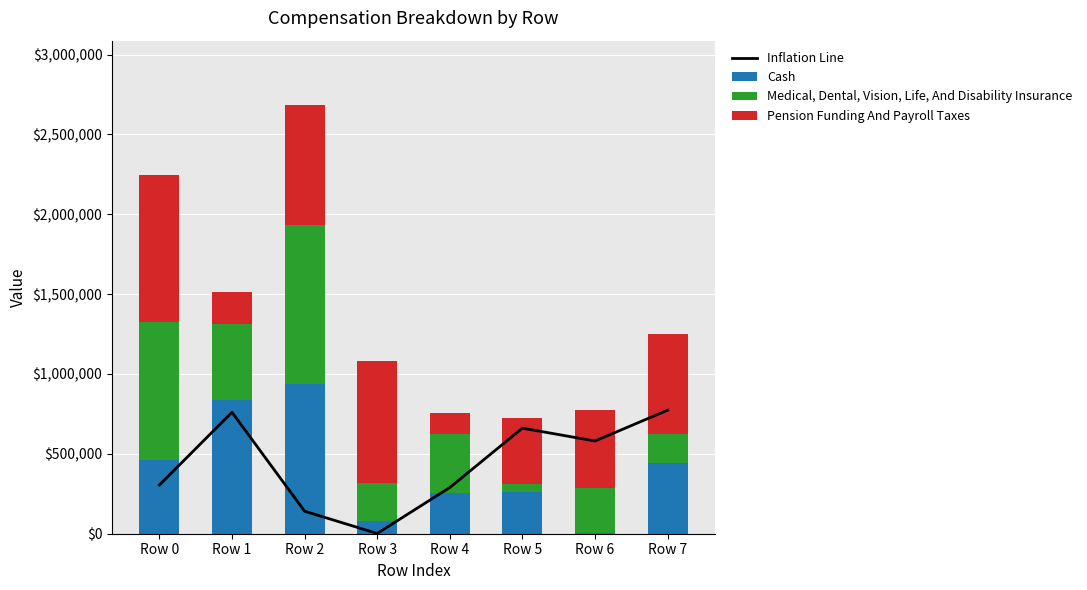

Rank the categories by Medical, Dental, Vision, Life, And Disability Insurance value from highest to lowest.

Row 2, Row 0, Row 1, Row 4, Row 6, Row 3, Row 7, Row 5